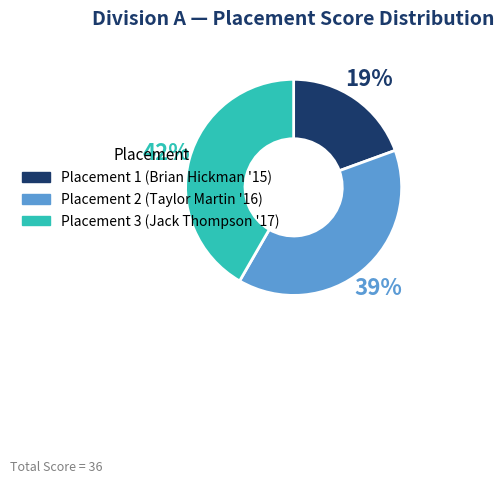

What is the largest slice in the pie chart?

Placement 3 (Jack Thompson '17)